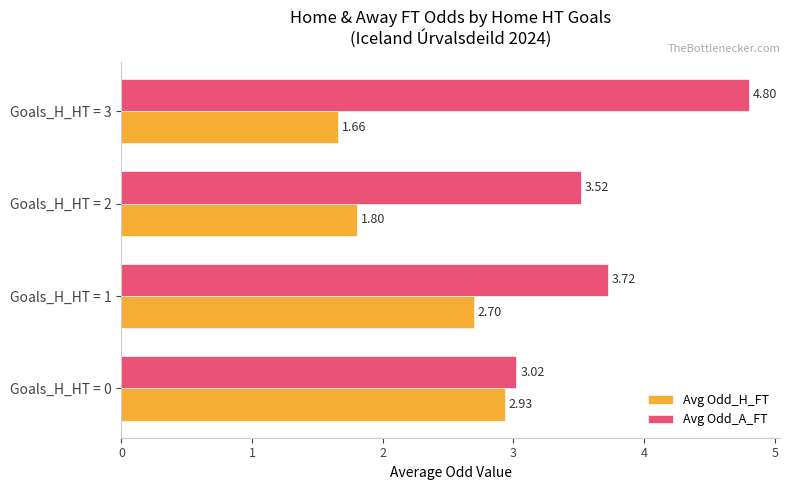

What is the difference between the maximum and minimum values in the Avg Odd_H_FT series?

1.3